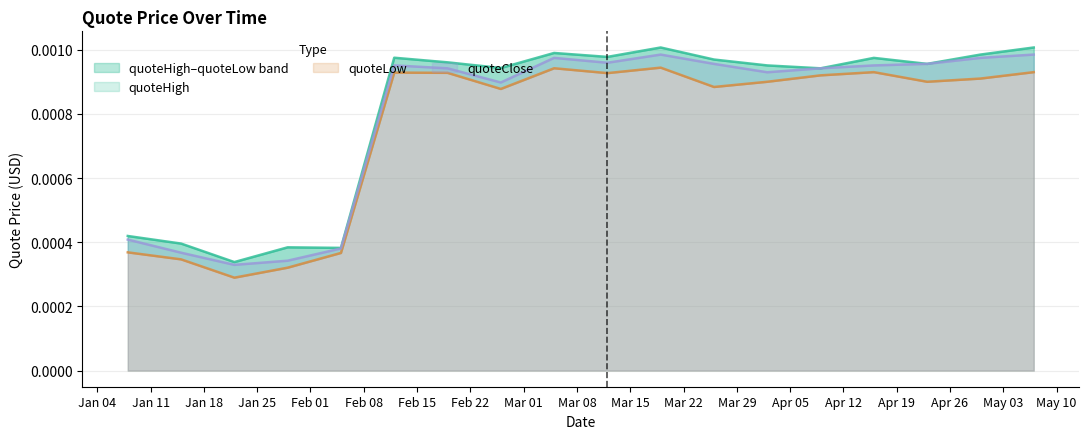

Rank the series by their maximum value, from lowest to highest.

quoteLow, quoteClose, quoteHigh